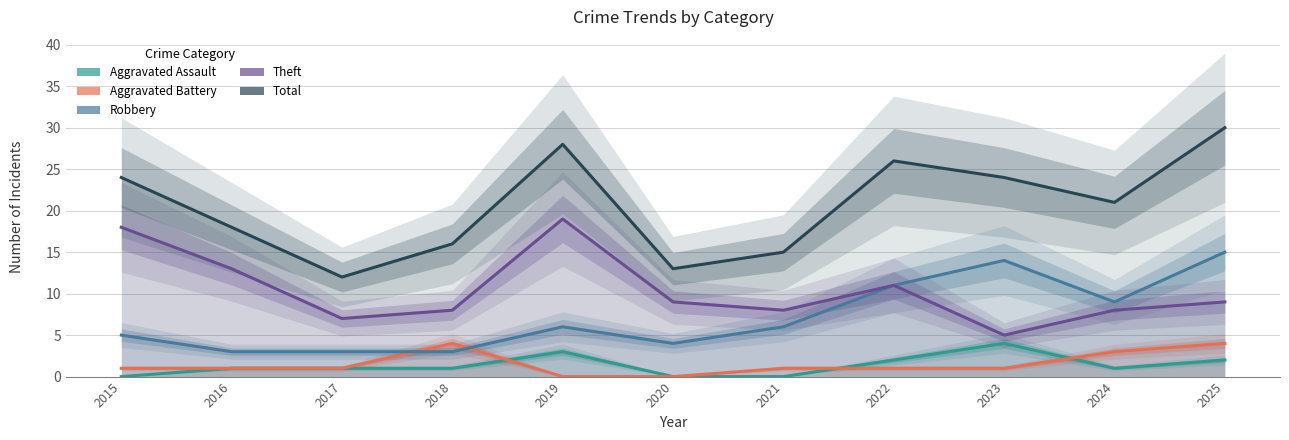

Is it true that Aggravated Battery equals -2 at 2020?

False